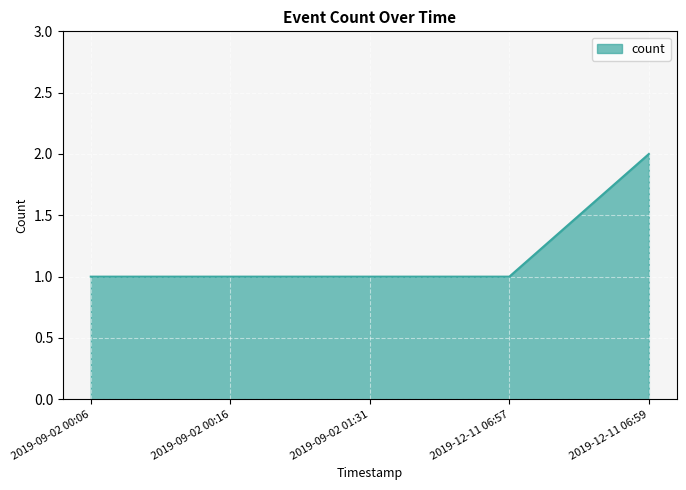

Is it true that the value at 2019-09-02 01:31 is 1?

True